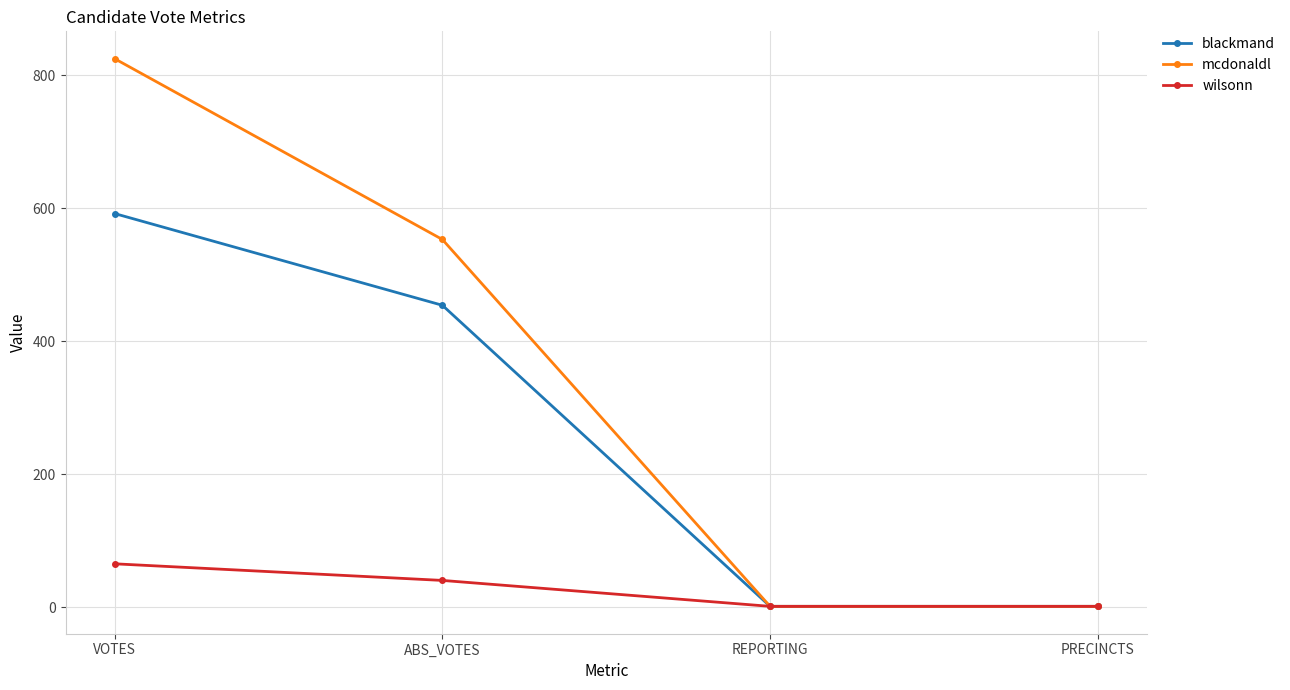

What is the average value of the mcdonaldl series?

345